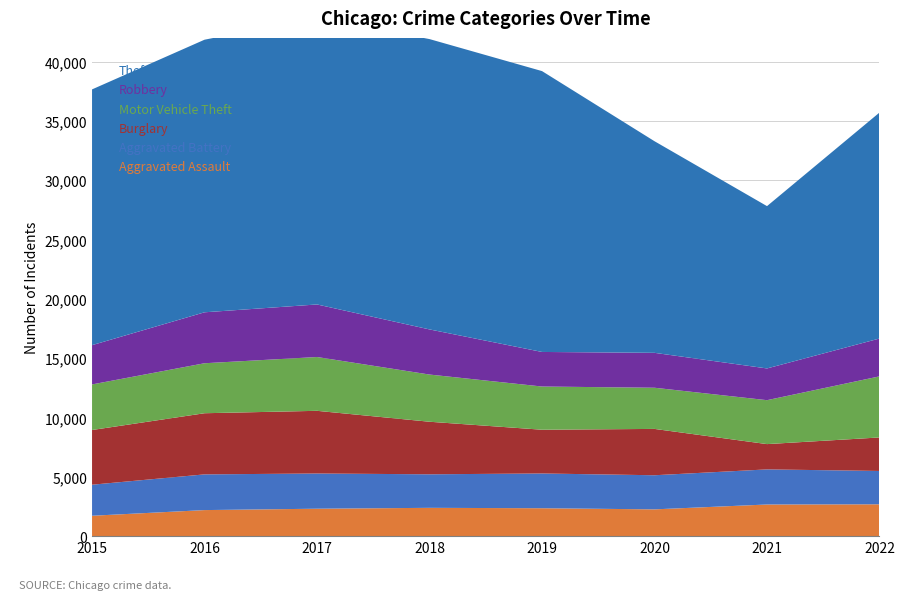

Reading left to right, list all the values displayed in this chart.

Aggravated Assault: 2015=1719	2016=2196	2017=2312	2018=2386	2019=2353	2020=2257	2021=2667	2022=2684
Aggravated Battery: 2015=2616	2016=3010	2017=2968	2018=2827	2019=2929	2020=2876	2021=2959	2022=2811
Burglary: 2015=4611	2016=5155	2017=5284	2018=4430	2019=3688	2020=3906	2021=2132	2022=2824
Motor Vehicle Theft: 2015=3843	2016=4213	2017=4536	2018=3978	2019=3642	2020=3470	2021=3703	2022=5150
Robbery: 2015=3311	2016=4295	2017=4430	2018=3804	2019=2914	2020=2943	2021=2675	2022=3190
Theft: 2015=21558	2016=22978	2017=24193	2018=24474	2019=23675	2020=17837	2021=13683	2022=19048